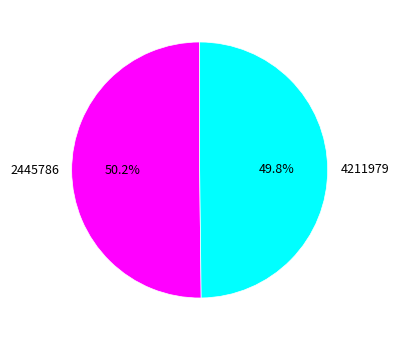

True or false: 2445786 accounts for 50% of the total.

True